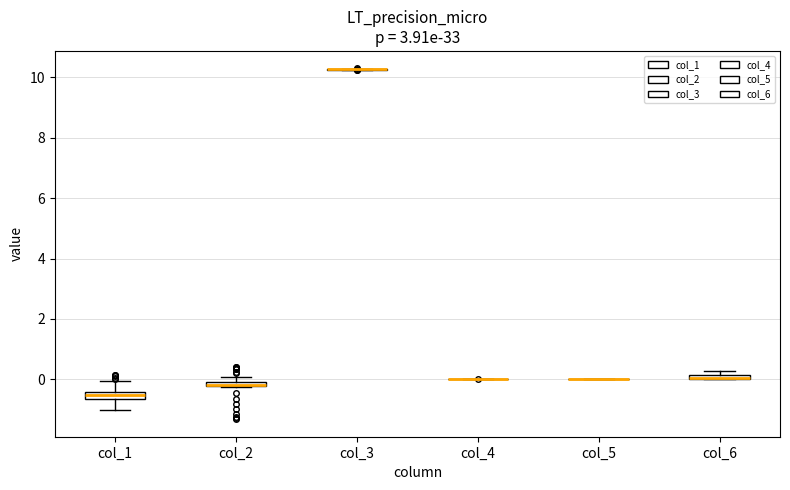

Where is the lower edge of the box for col_1 on the y-axis? The values are not printed on the chart, so give them approximately, as read against the axis.

-0.6